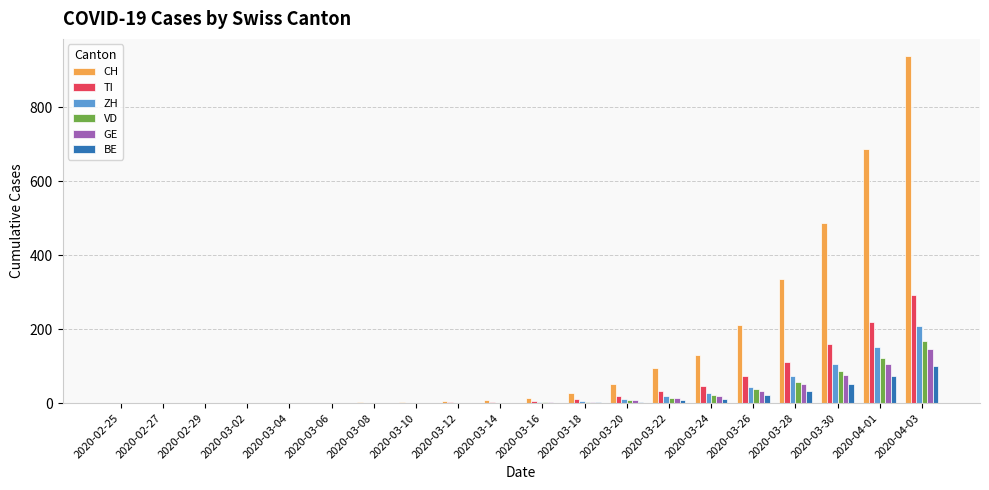

What is the sum of all BE values?

306